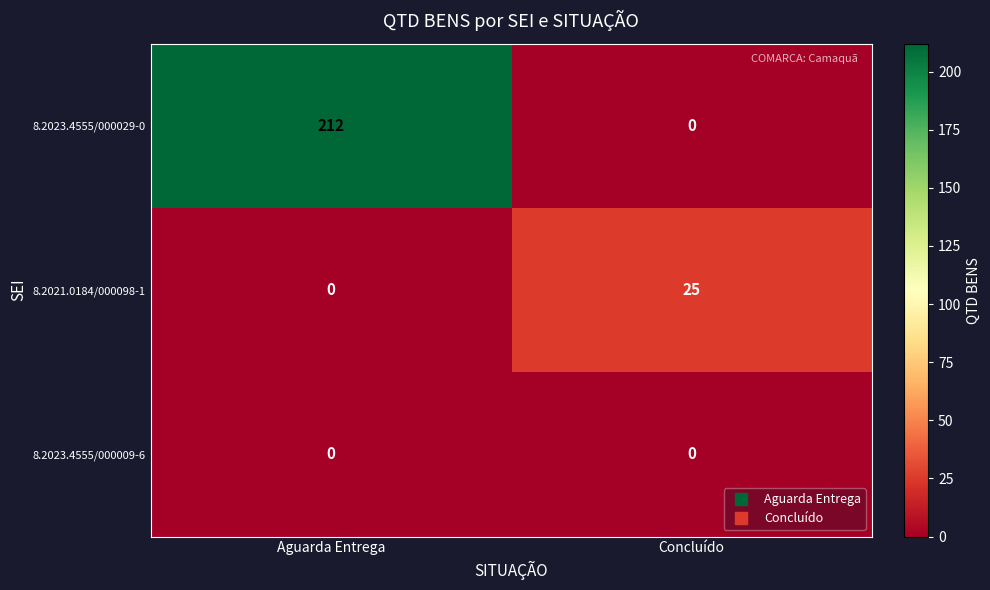

Rank the categories by 8.2023.4555/000029-0 value from highest to lowest.

Aguarda Entrega, Concluído